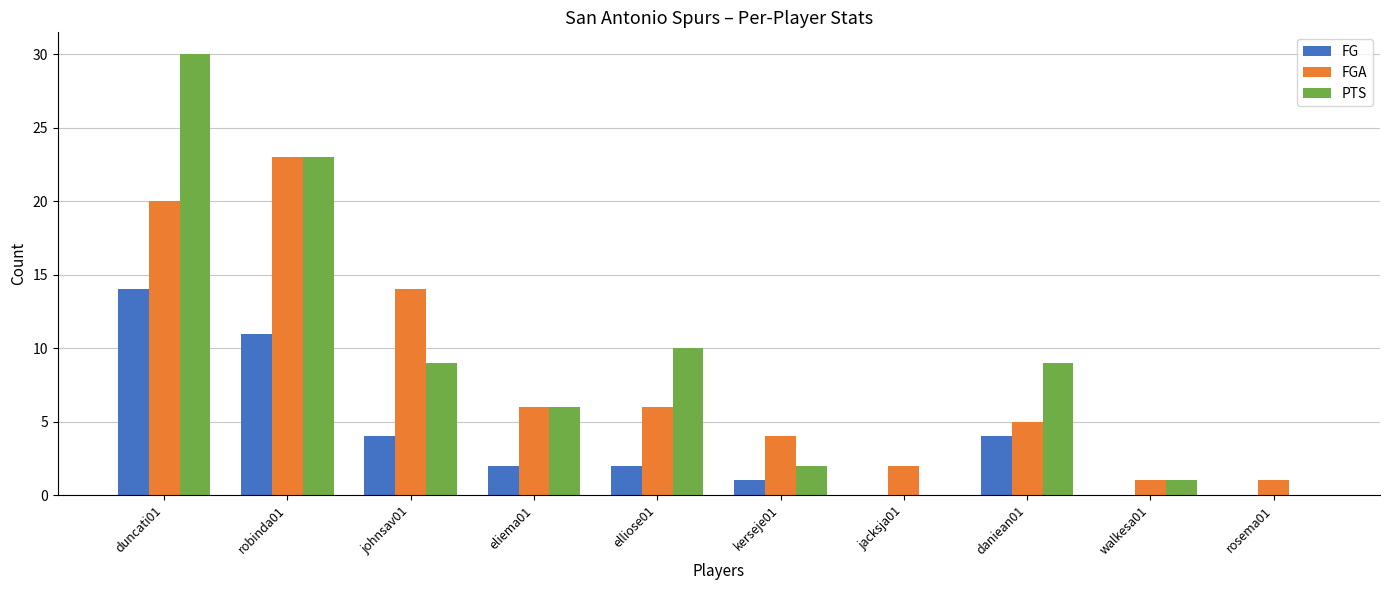

True or false: FG has a value of 0 at walkesa01.

True